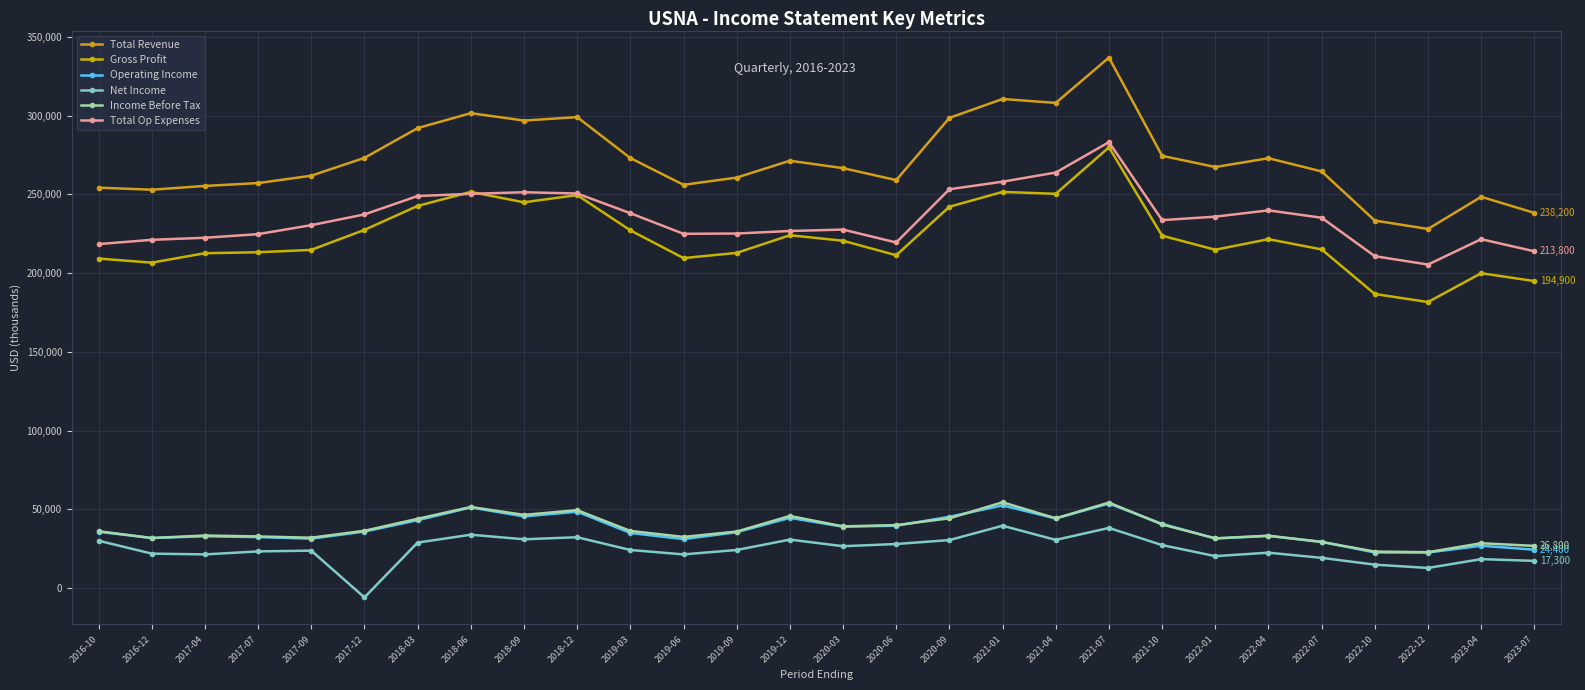

What is the difference between the maximum and minimum values in the Total Op Expenses series?

77700